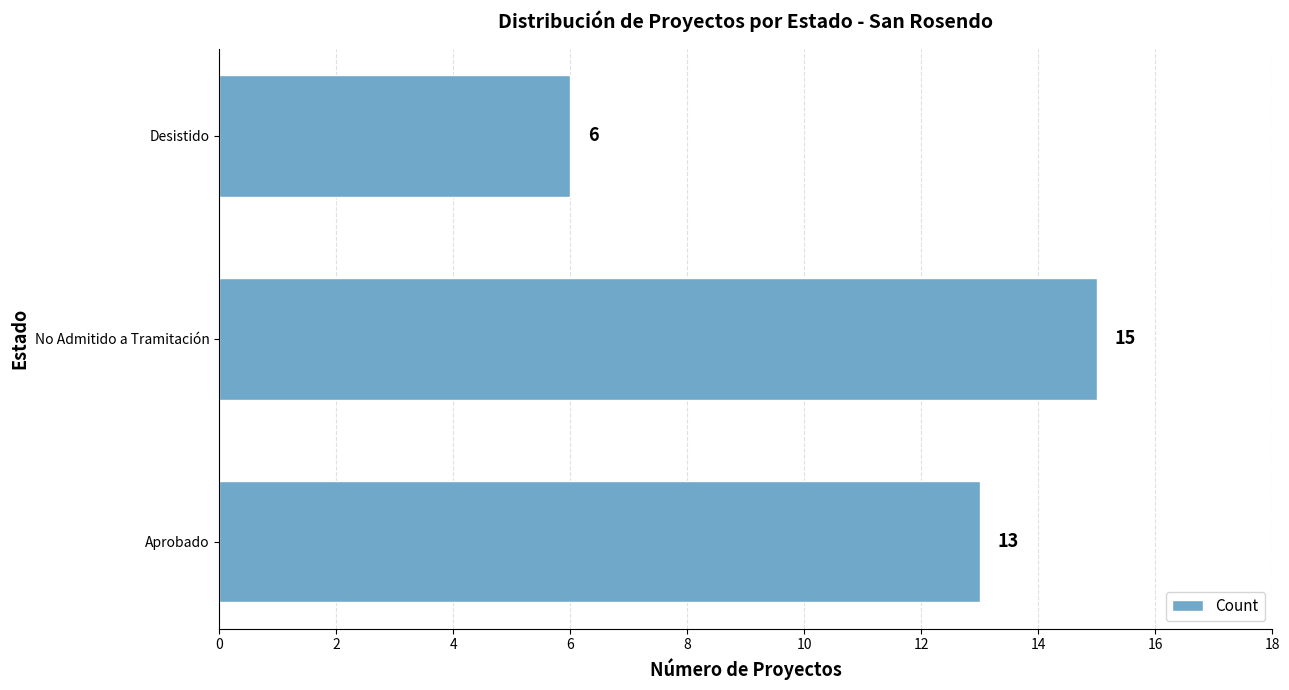

At which category does the chart reach its minimum across all series?

Desistido